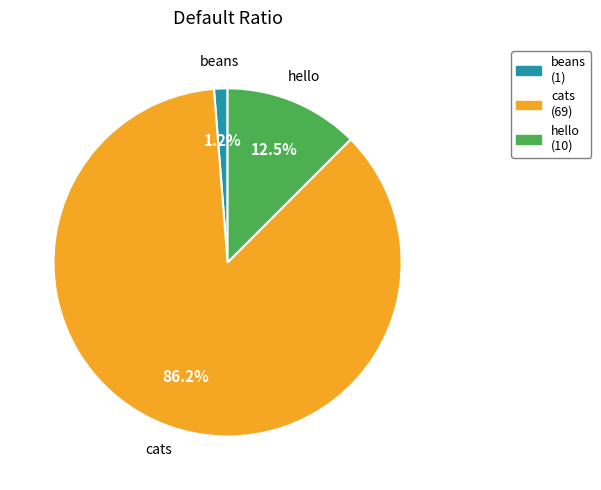

To the nearest percent, what portion does beans represent?

1%